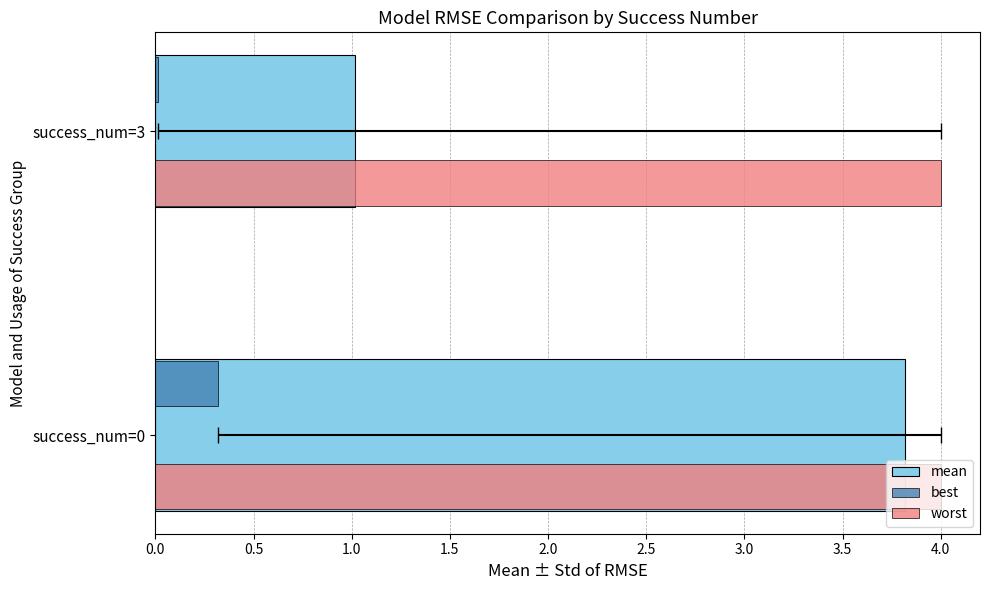

What is the sum of the mean values at success_num=3 and success_num=0?

4.8